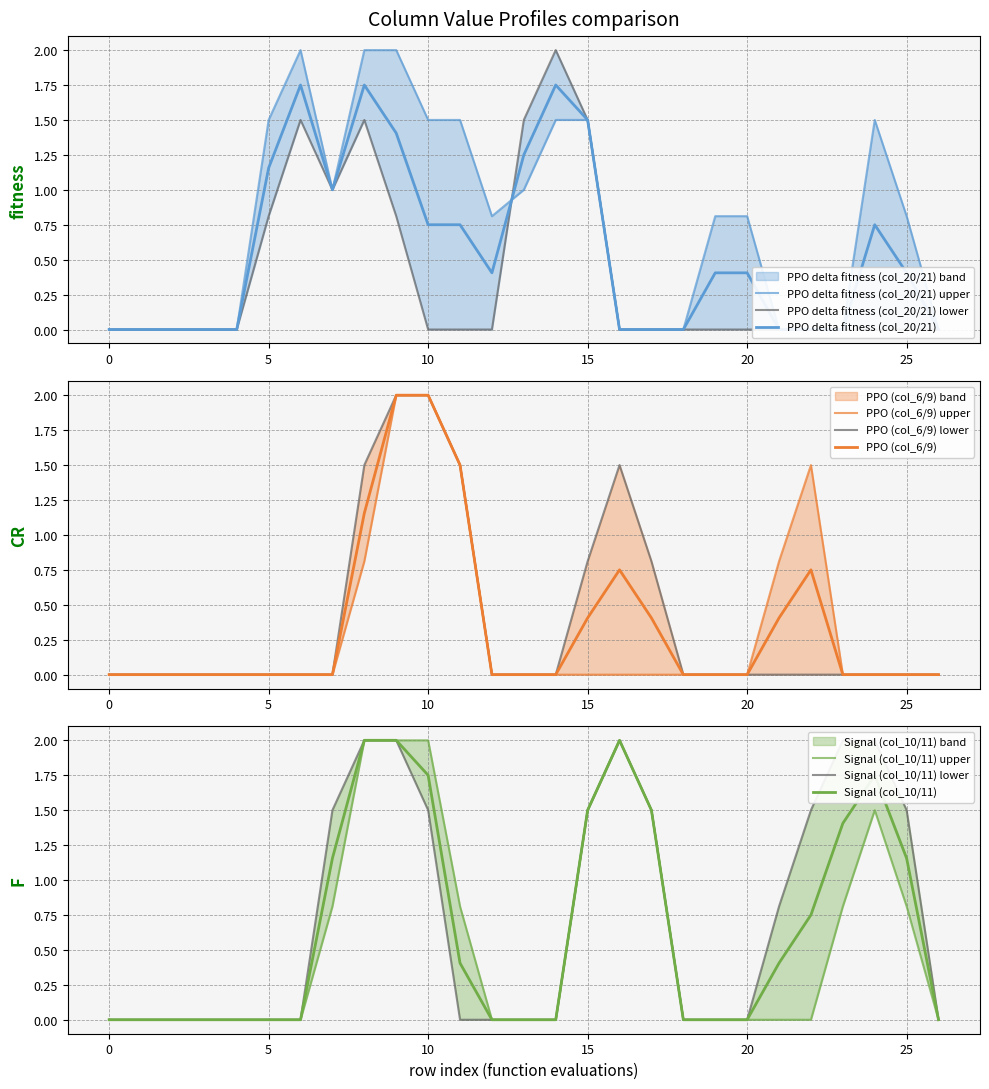

Between 9 and 14, which series saw the biggest shift?

col_6